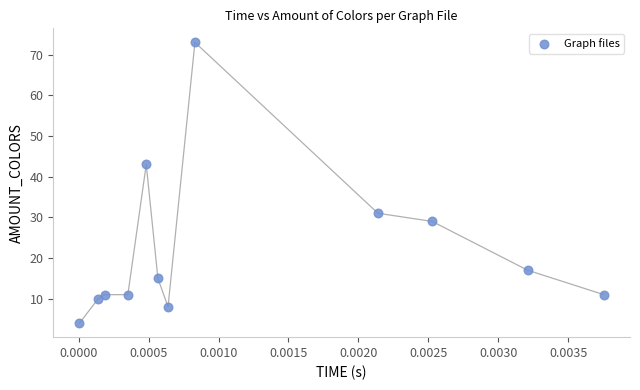

What Y value in the scatter plot is closest to 38?

43